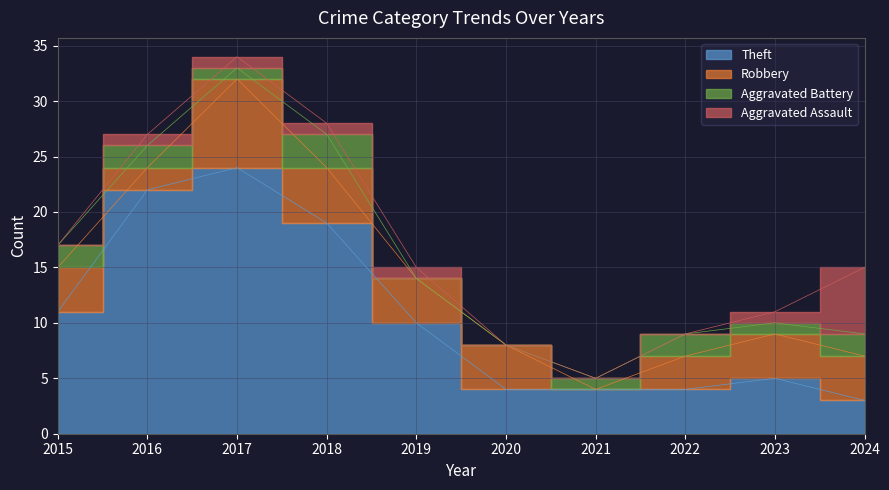

At which label does Robbery reach its peak?

2017